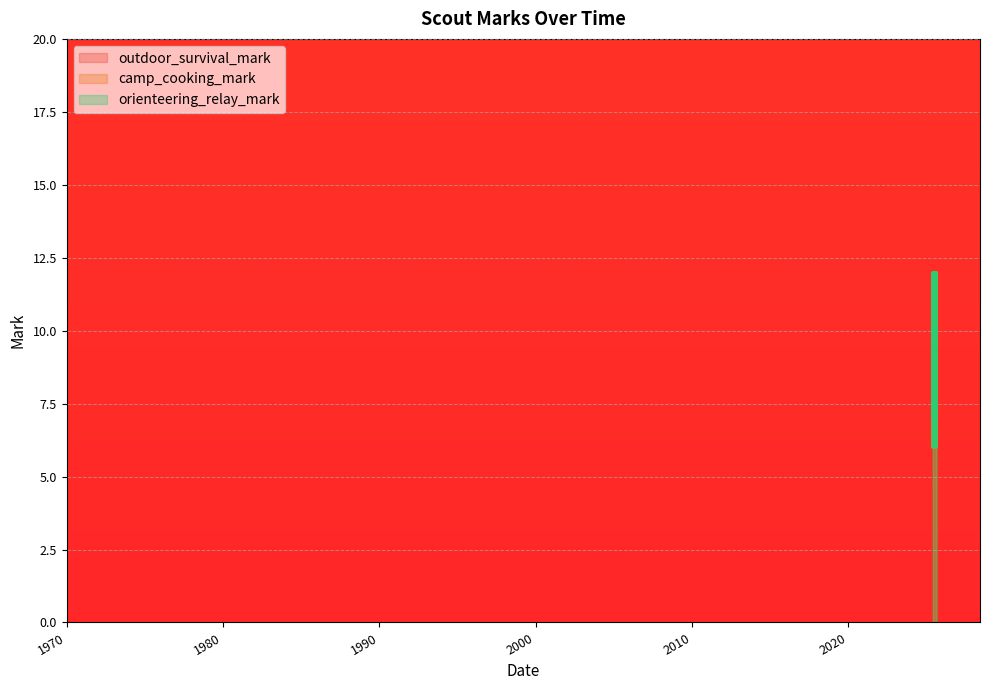

Is the value of camp_cooking_mark at 33 greater than the value of orienteering_relay_mark at 38?

Yes